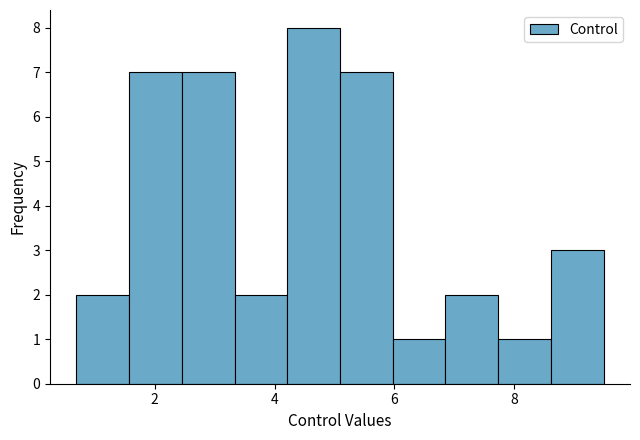

Reading left to right, transcribe this chart: for each bar, give the range it covers on the x-axis and its height. Neither the bar edges nor the heights are printed on the chart, so give them approximately, as read against the axes.

0.6 to 1.6: 2
1.6 to 2.4: 7
2.4 to 3.4: 7
3.4 to 4.2: 2
4.2 to 5.0: 8
5.0 to 6.0: 7
6.0 to 6.8: 1
6.8 to 7.8: 2
7.8 to 8.6: 1
8.6 to 9.4: 3